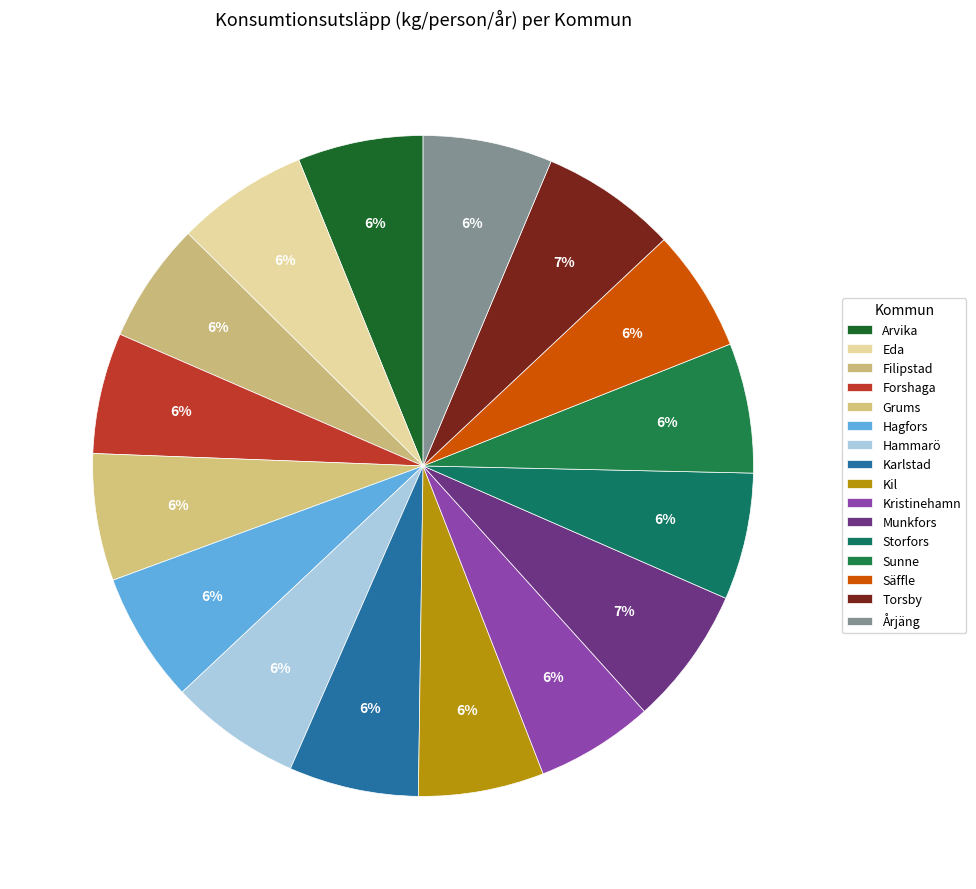

Is there a majority slice in this chart?

No